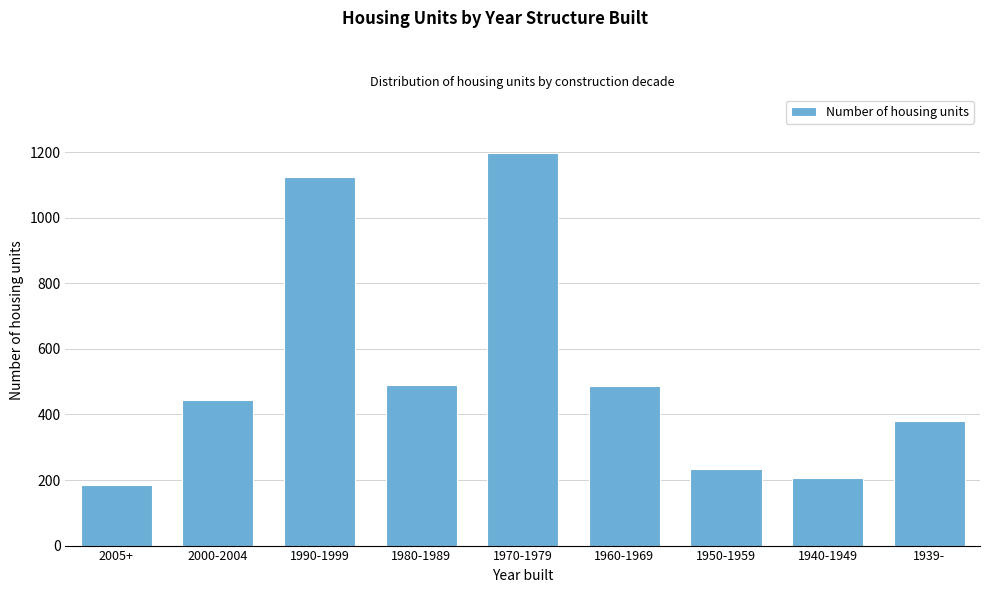

Read the value at 1970-1979.

1197